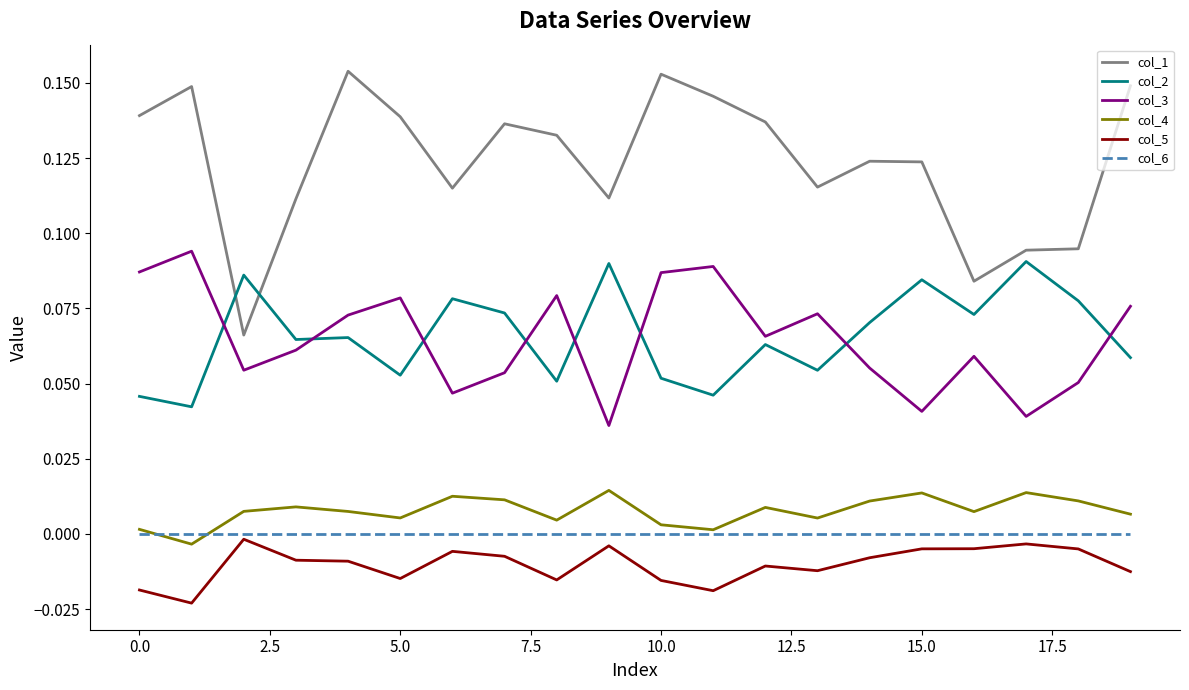

True or false: col_4 and col_3 cross at least once.

False